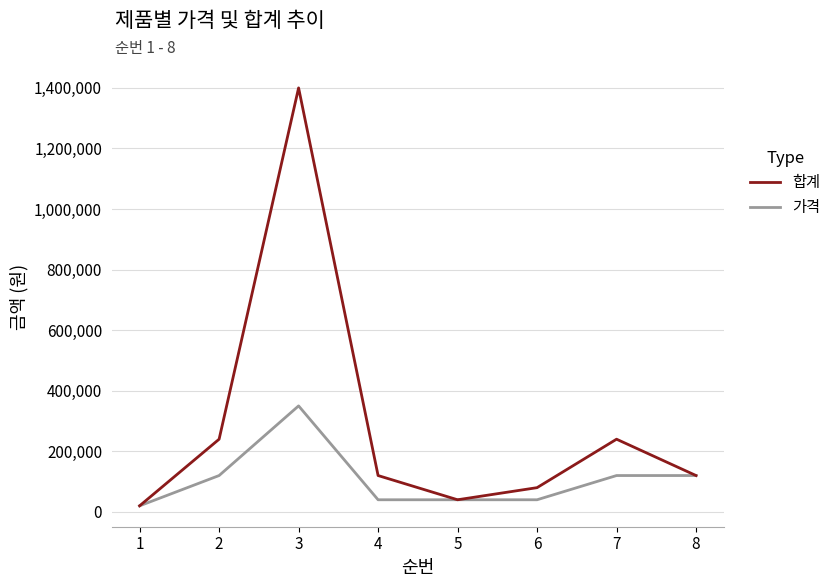

Which series has the widest spread of values?

합계